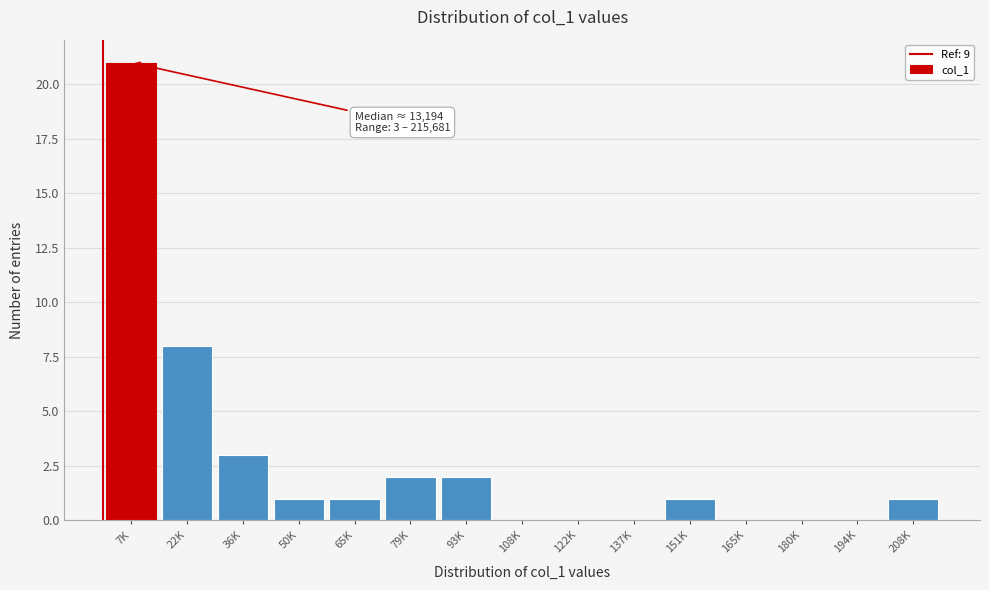

Reading left to right, what are all the values shown in this chart?

7K=21	22K=8	36K=3	50K=1	65K=1	79K=2	93K=2	108K=0	122K=0	137K=0	151K=1	165K=0	180K=0	194K=0	208K=1